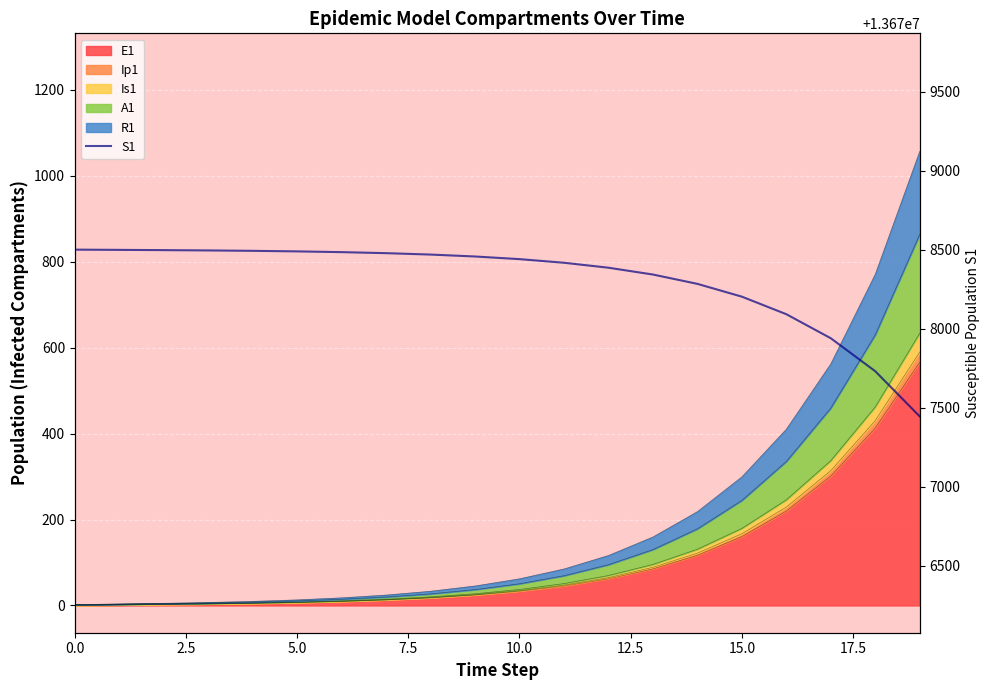

What is the value of the 19th point from the left?

13677731.1